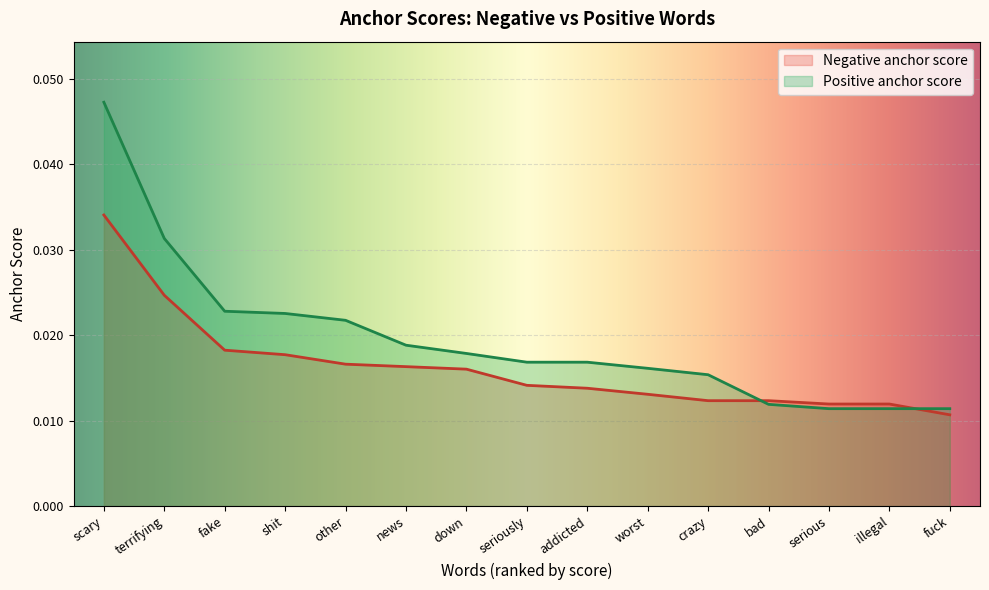

What position from the right is down?

9